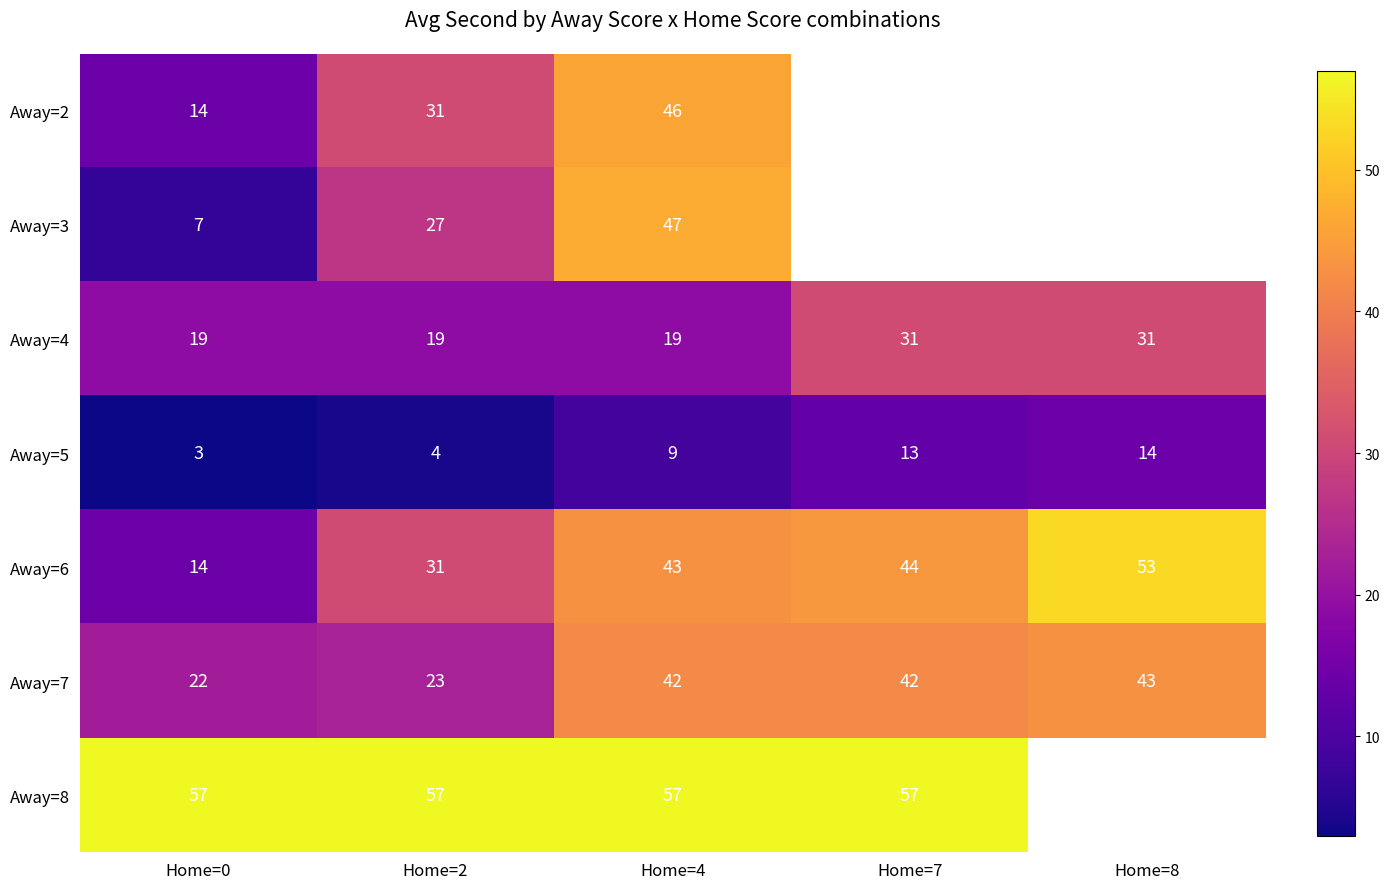

How many data points in Away=6 are less than 43?

2